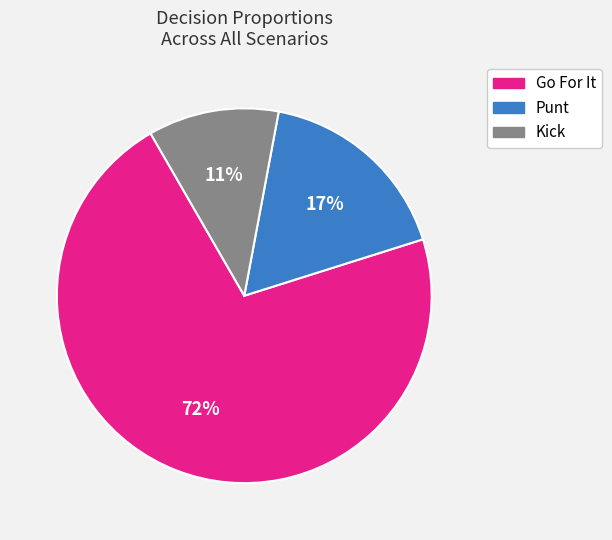

Is there a majority slice in this chart?

Yes